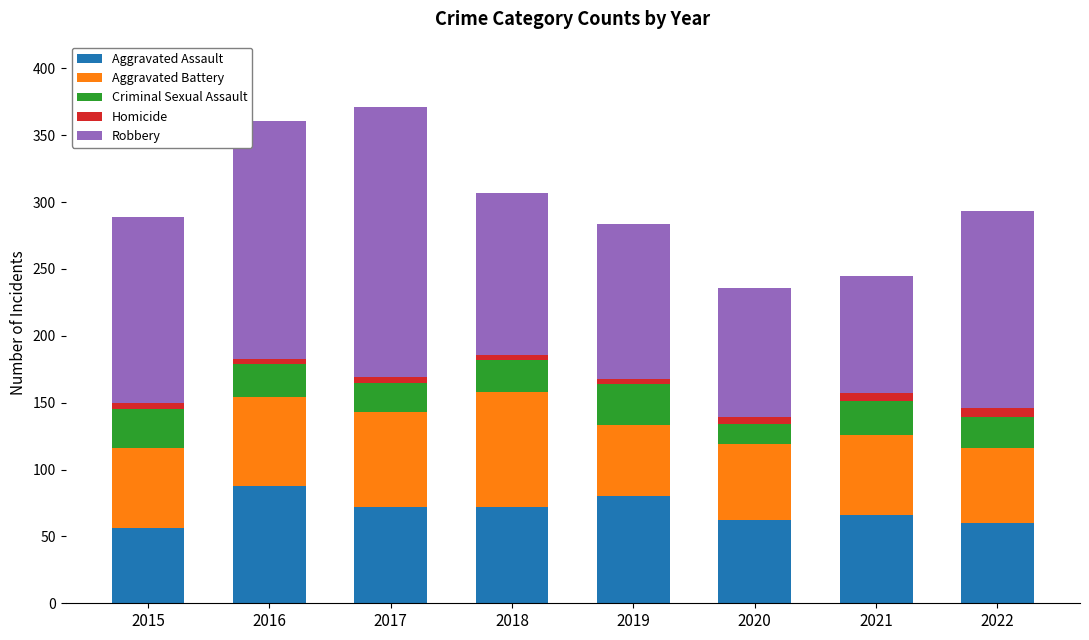

The Aggravated Assault series shows 72 at 2017. True or false?

True